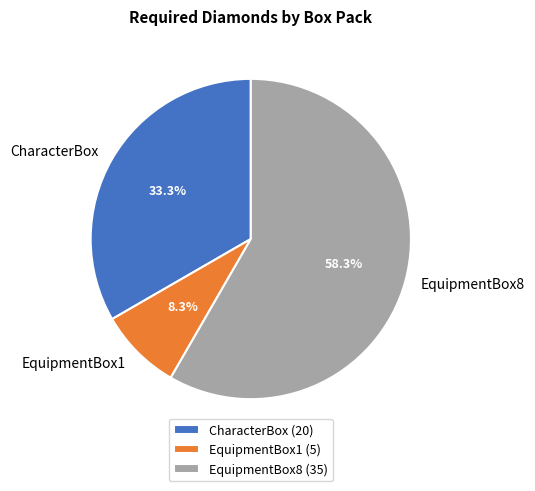

How many segments does this pie chart have?

3